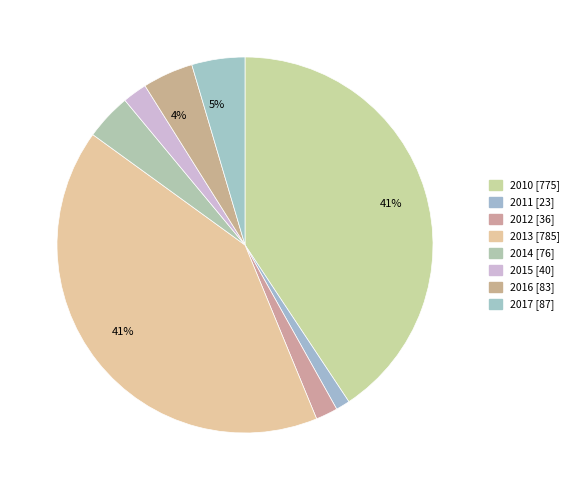

Which slice is the smallest?

2011